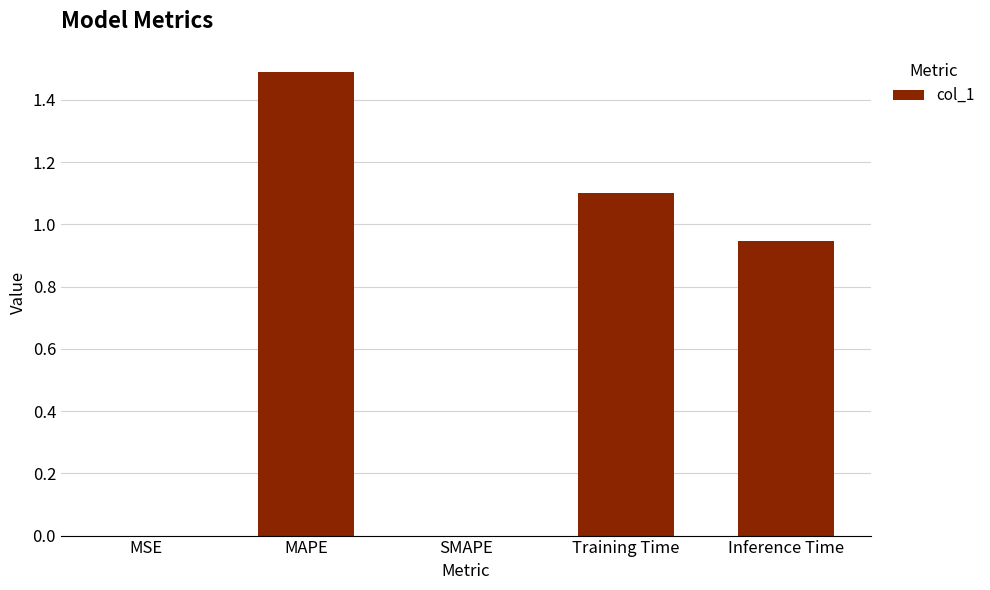

How many data points does each series have?

5